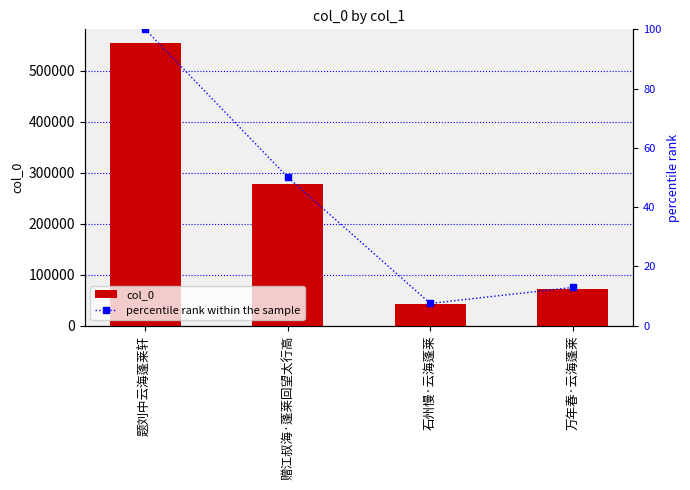

Reading left to right, transcribe all the data shown in this chart.

col_0: 题刘中云海蓬莱轩=553389.0	赠江叔海·蓬莱回望太行高=277121.0	石州慢·云海蓬莱=41733.0	万年春·云海蓬莱=71635.0
percentile rank within the sample: 题刘中云海蓬莱轩=100.0	赠江叔海·蓬莱回望太行高=50.1	石州慢·云海蓬莱=7.5	万年春·云海蓬莱=12.9